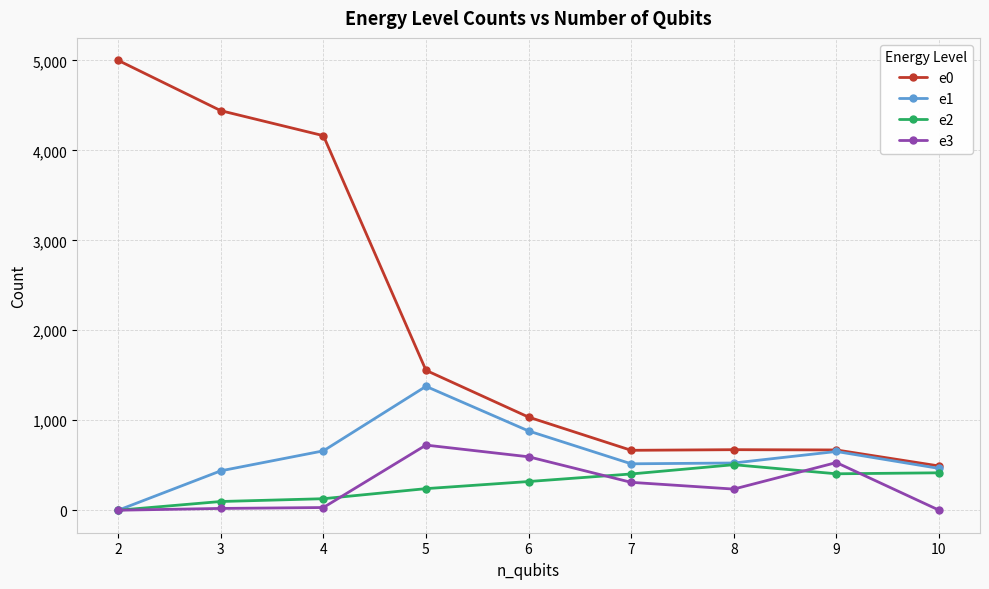

Which category has the highest value across all series?

2